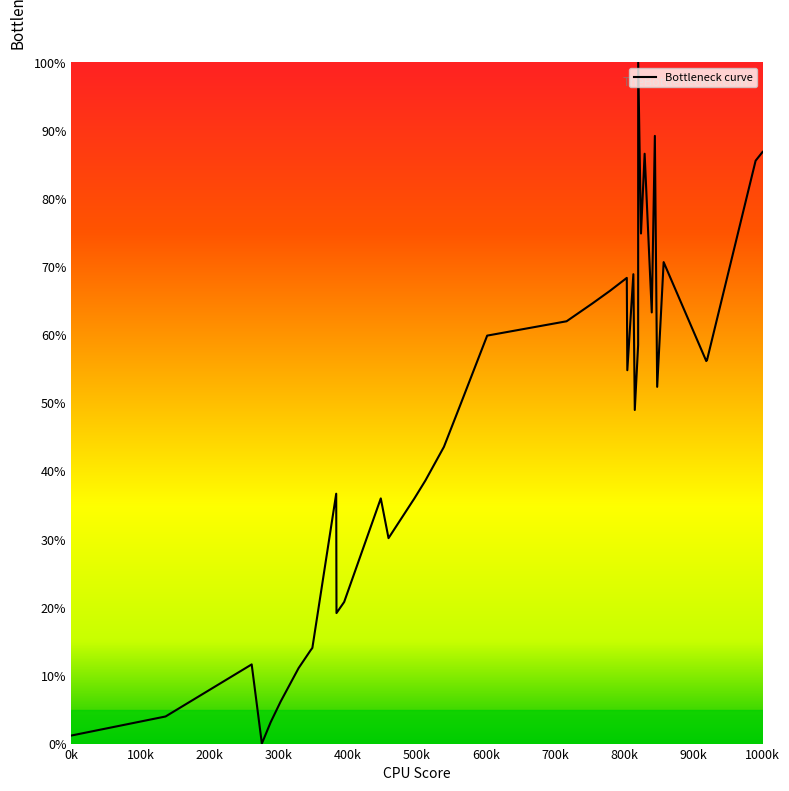

What is the difference between the maximum and minimum values?

100.0